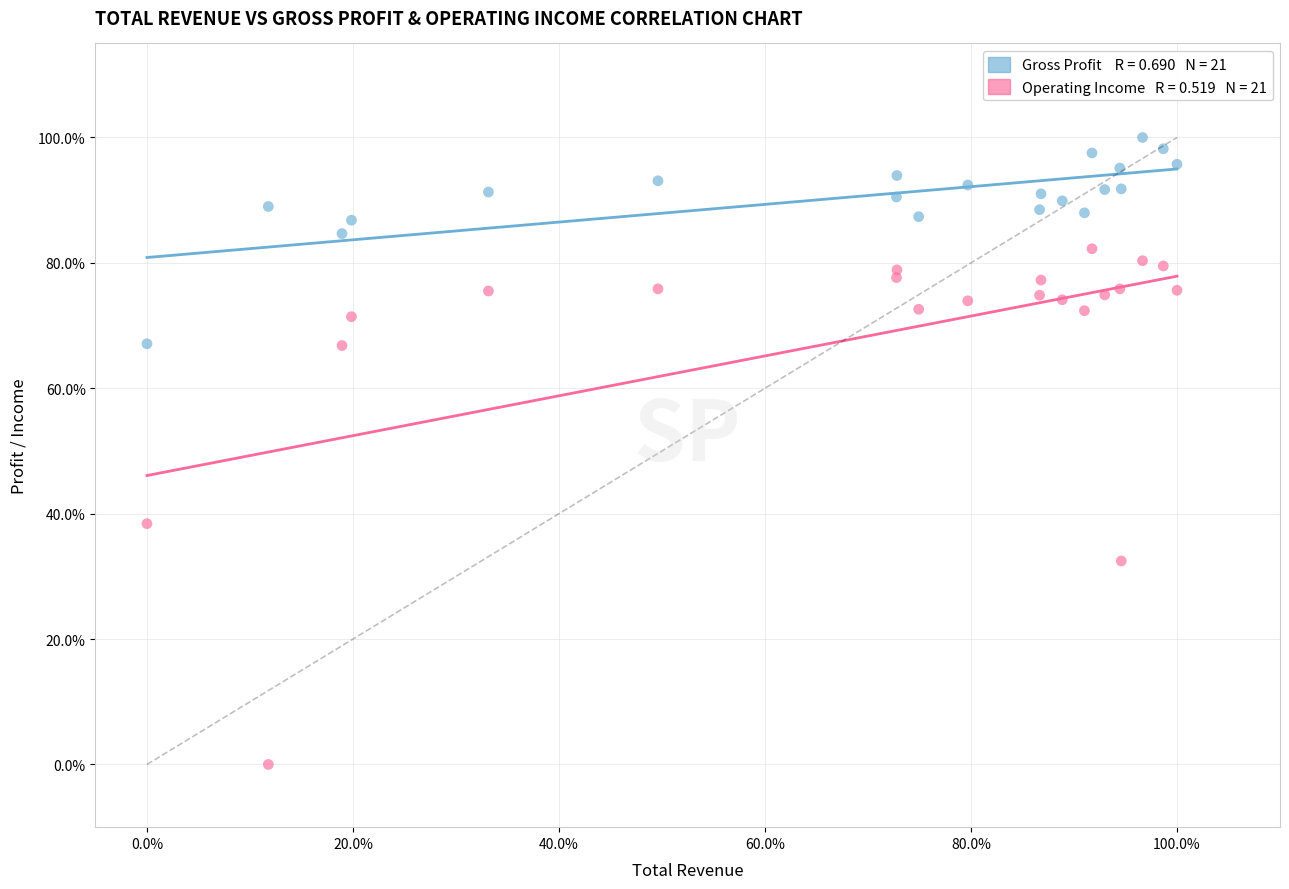

Across all series, what Y value is closest to 50?

38.4